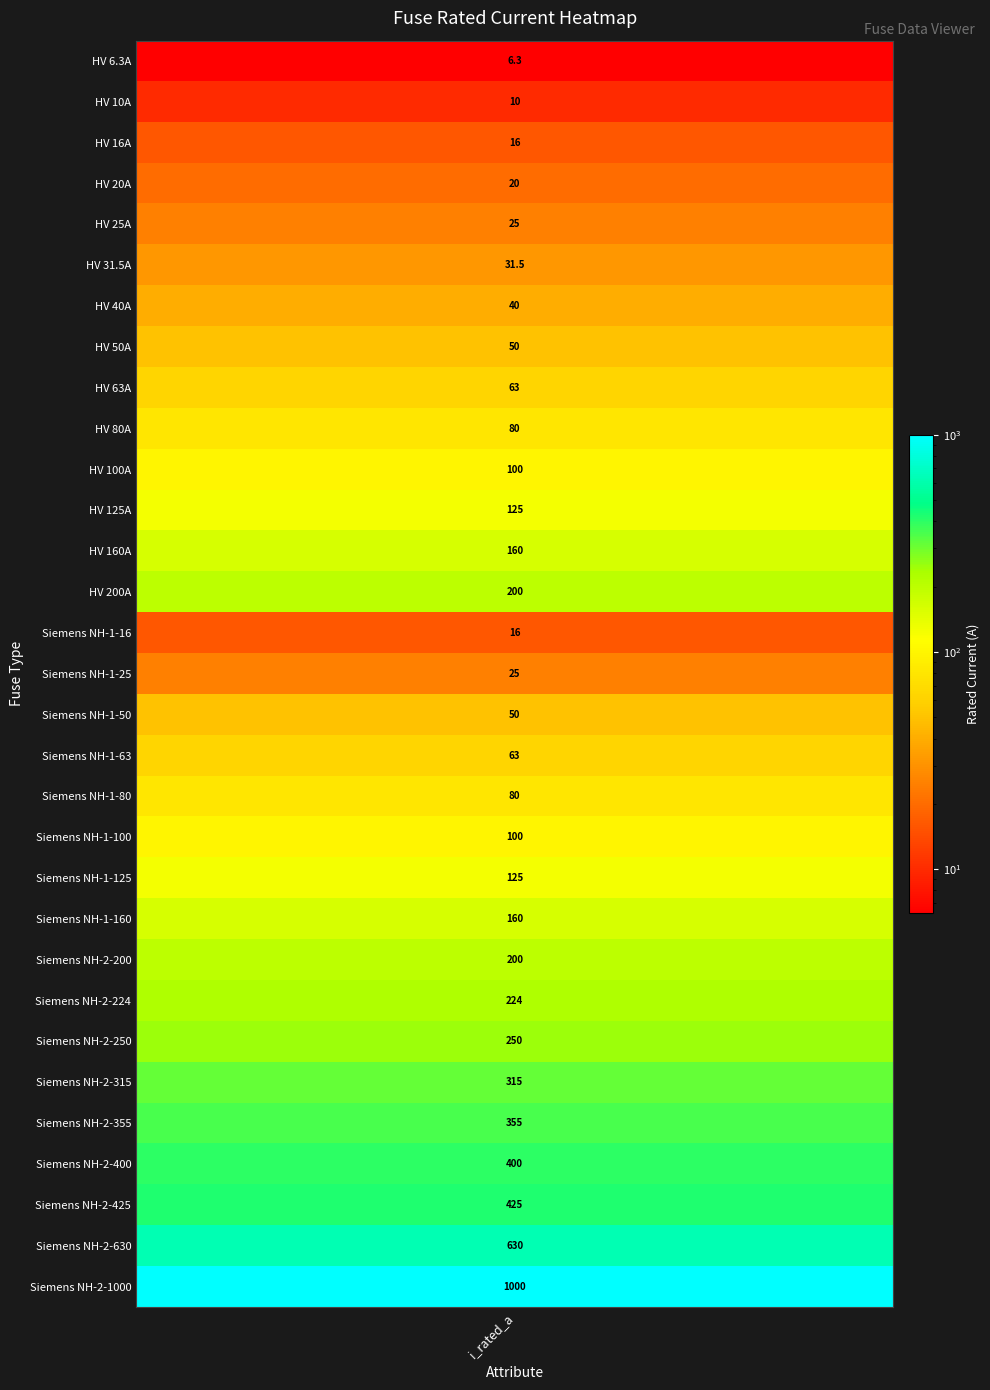

What is the change in value from 12 to 29?

+470.0